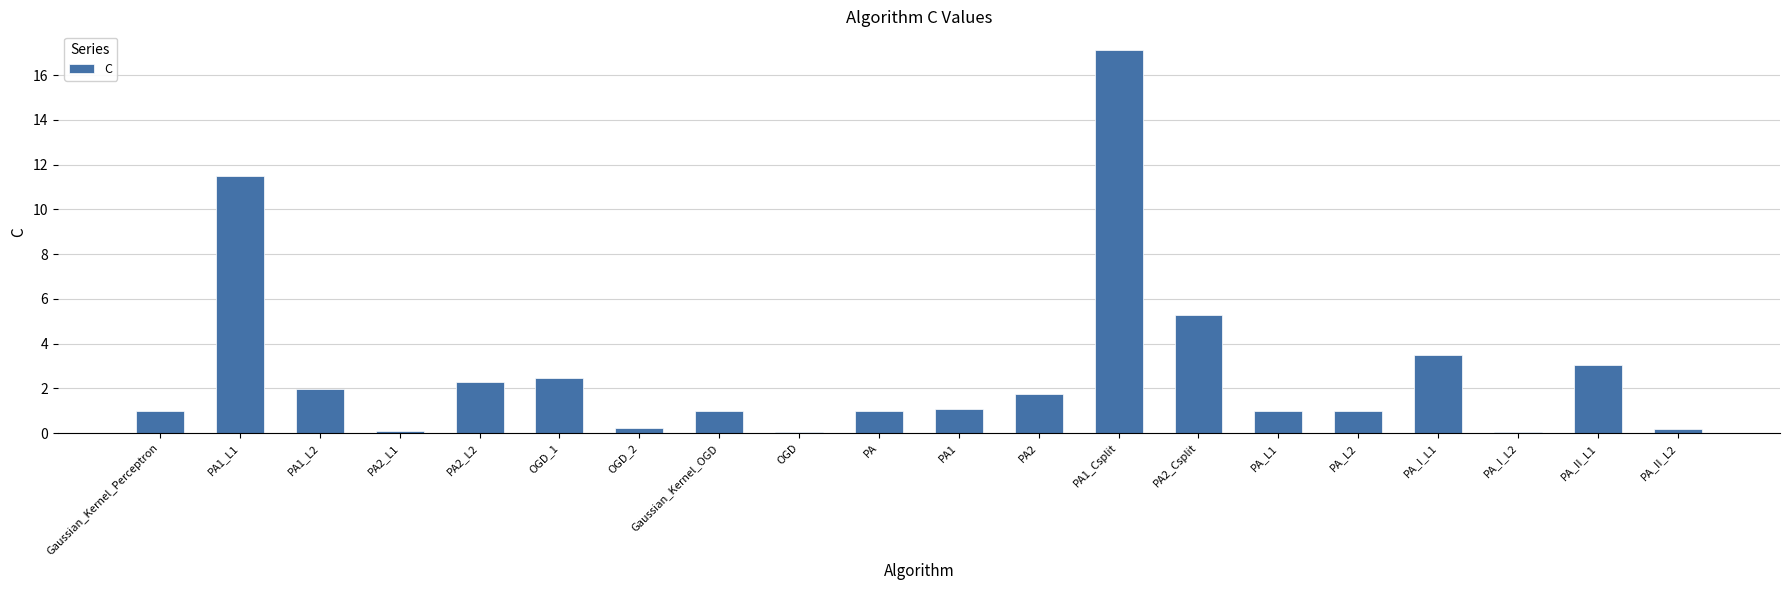

What is the difference between the second highest and second lowest values?

11.4